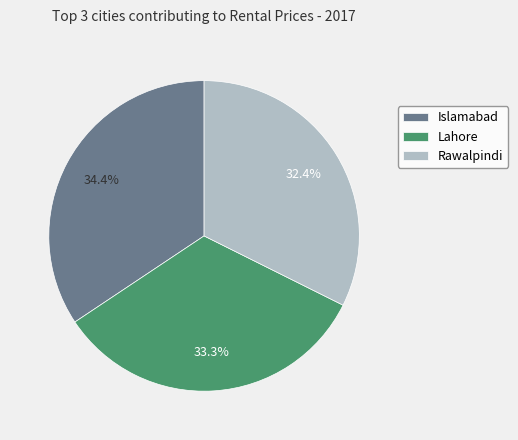

What portion of the pie excludes Islamabad?

65.6%